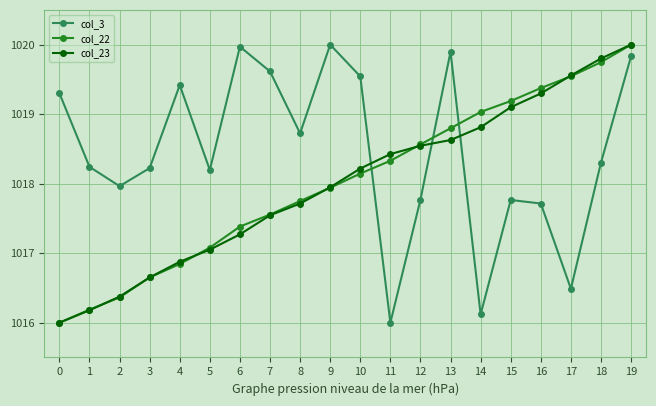

What is the difference between the second highest and second lowest values in the col_23 series?

3.6